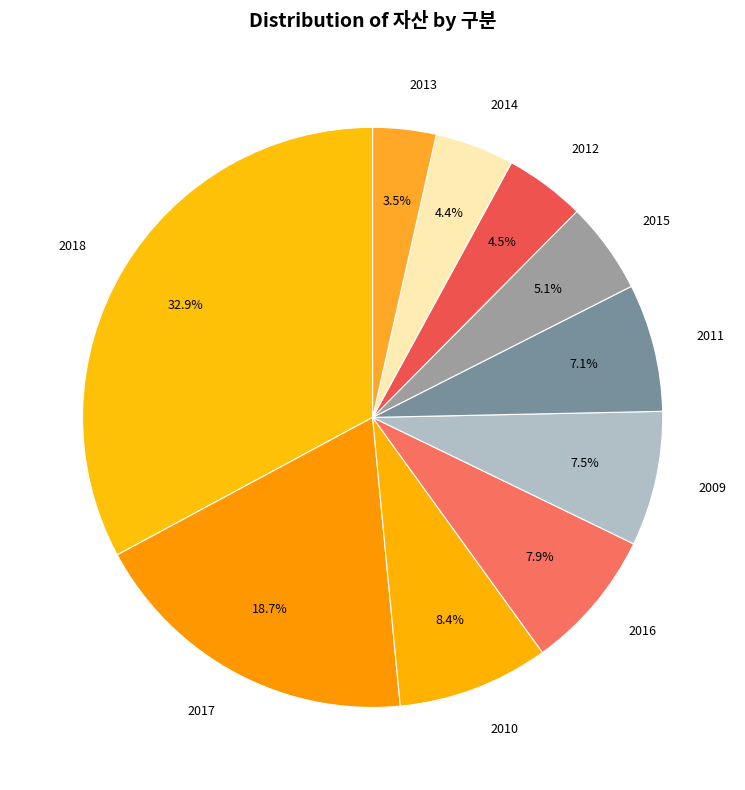

Is it true that 2014 is 4% of the pie?

True